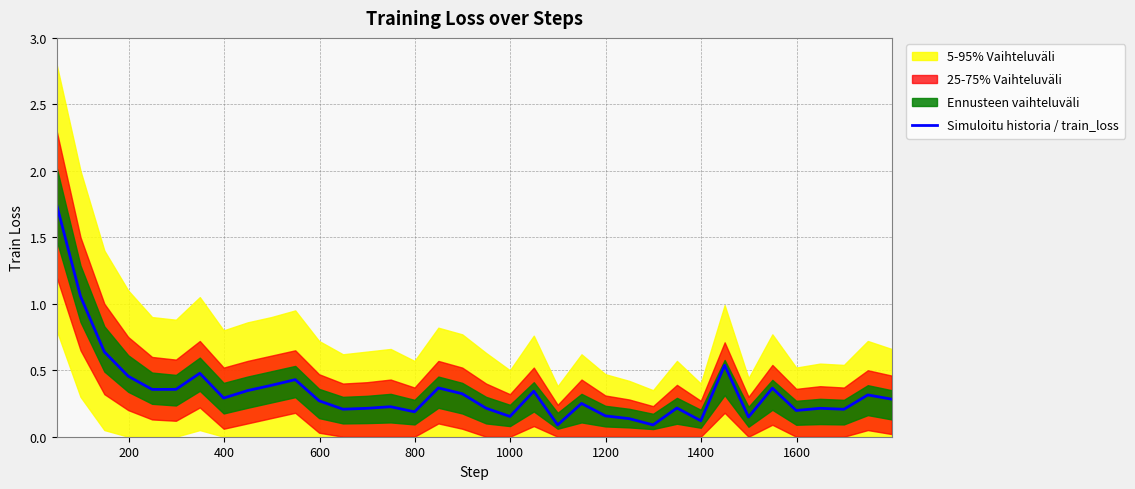

How many lines are shown in the chart?

1